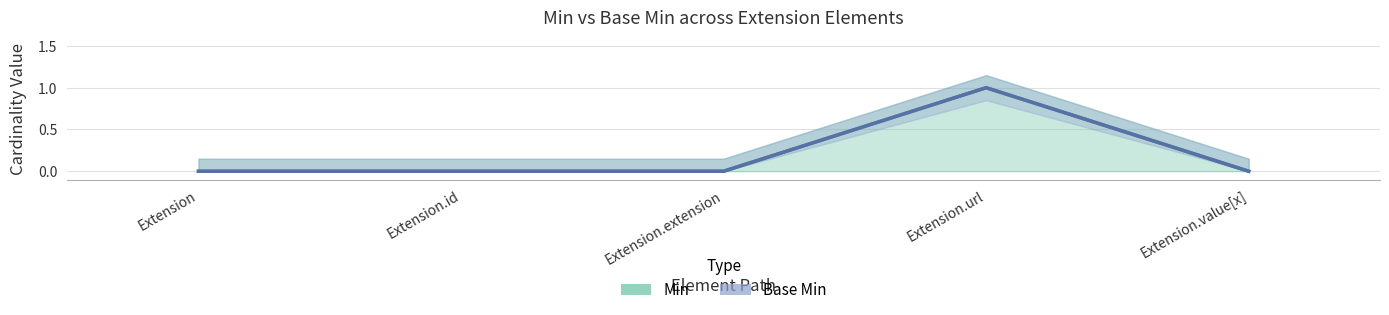

At how many categories does at least one series exceed 0?

1